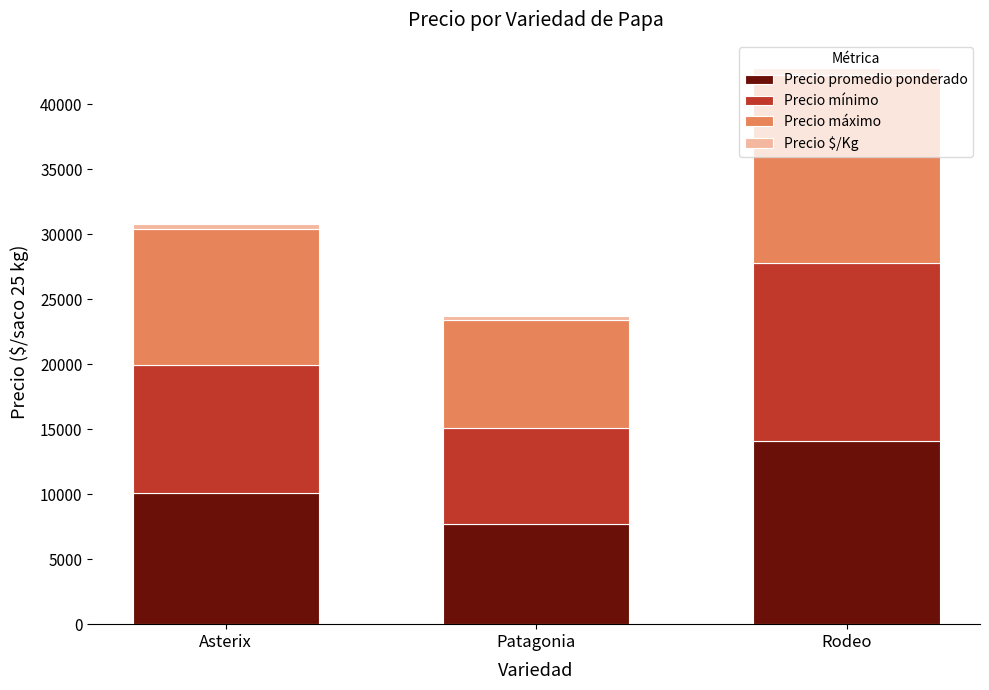

At which category is the sum across all series the highest?

Rodeo